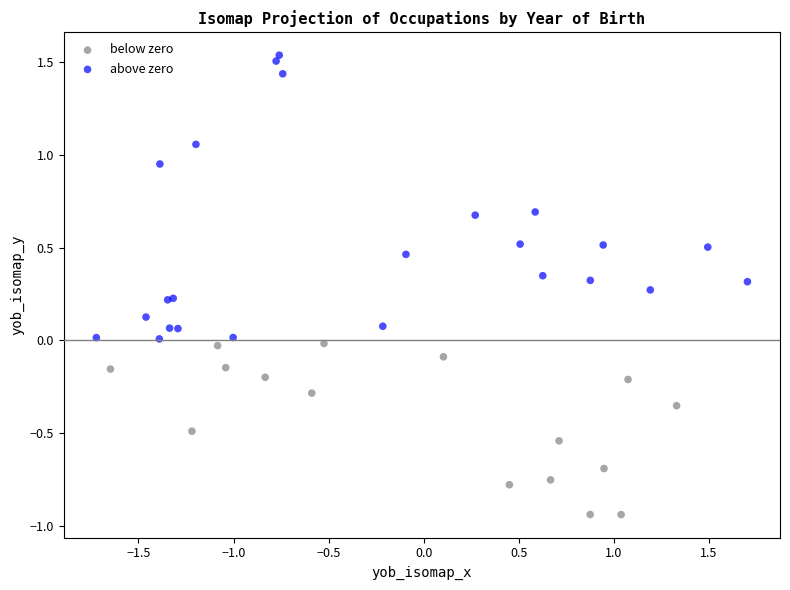

Which series reaches the maximum Y coordinate?

above zero